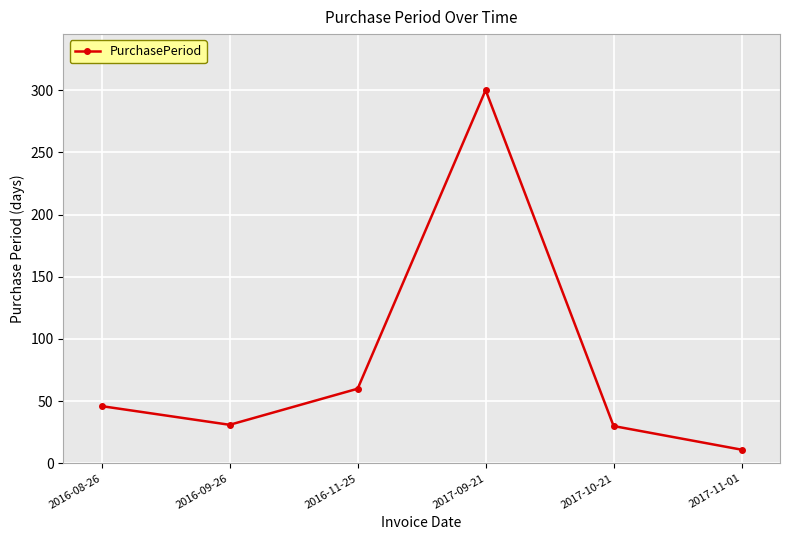

What is the sum of all values?

478